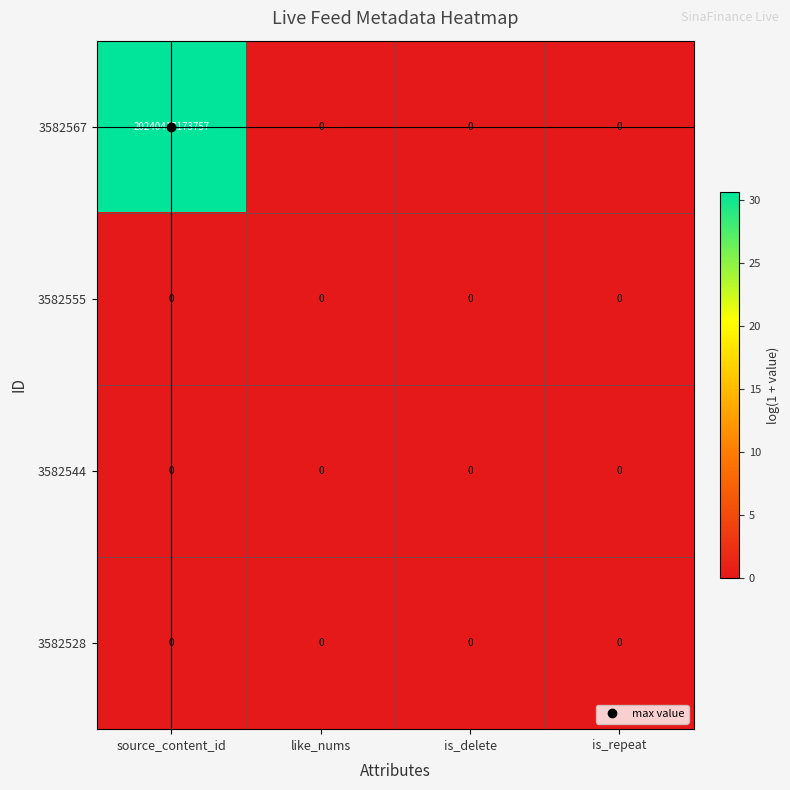

Which series has the largest range (max minus min)?

3582567